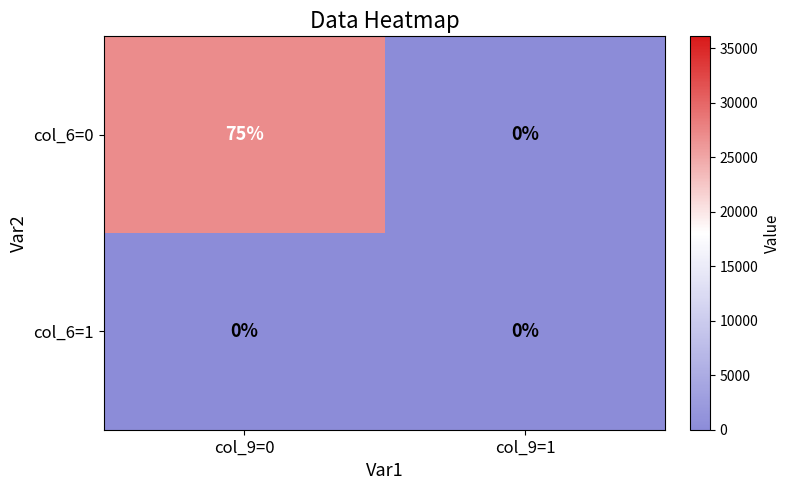

Which series changed the most between col_9=0 and col_9=1?

col_6=0